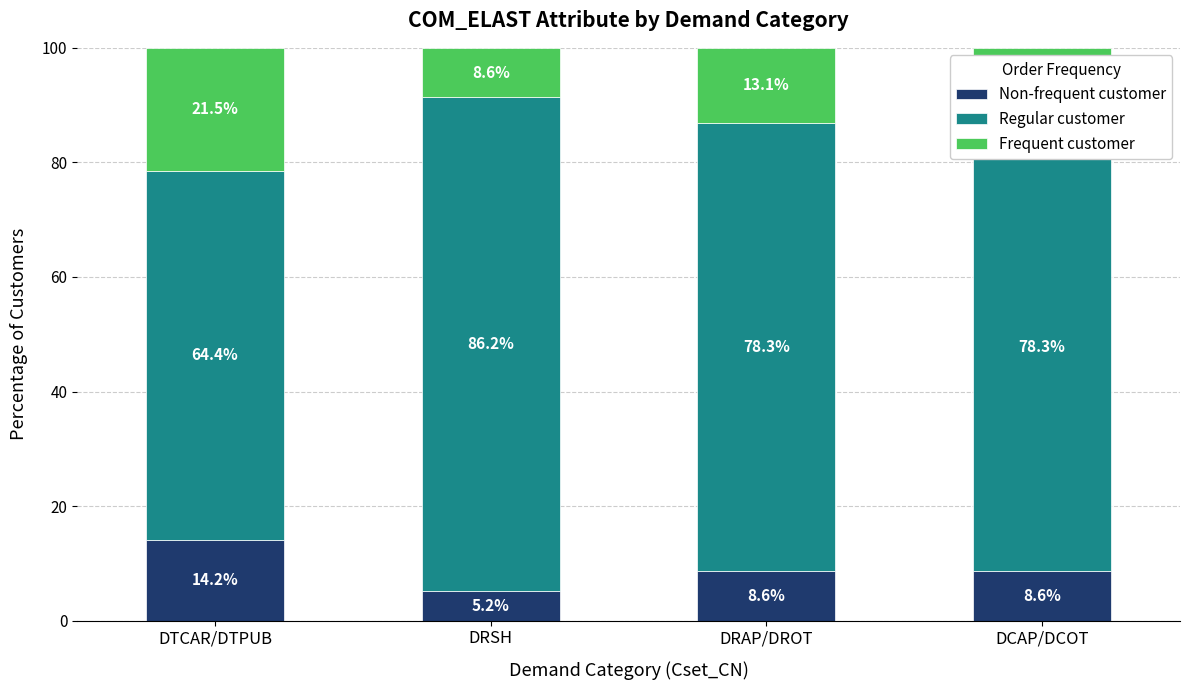

What is the total value across all series at DRAP/DROT?

100.0